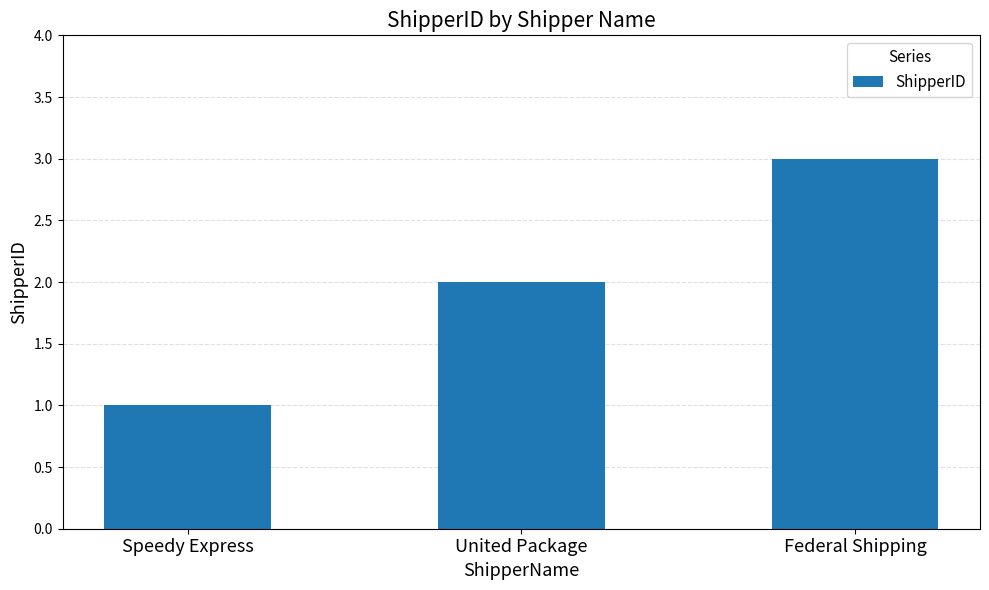

Reading left to right, what are all the values shown in this chart?

Speedy Express=1	United Package=2	Federal Shipping=3